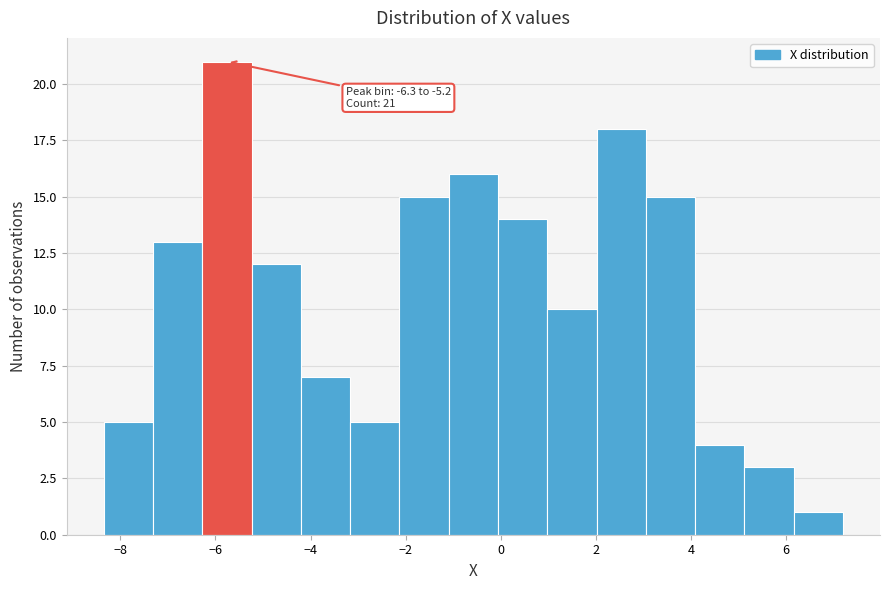

Which range on the x-axis has the tallest bar?

-6.2 to -5.2